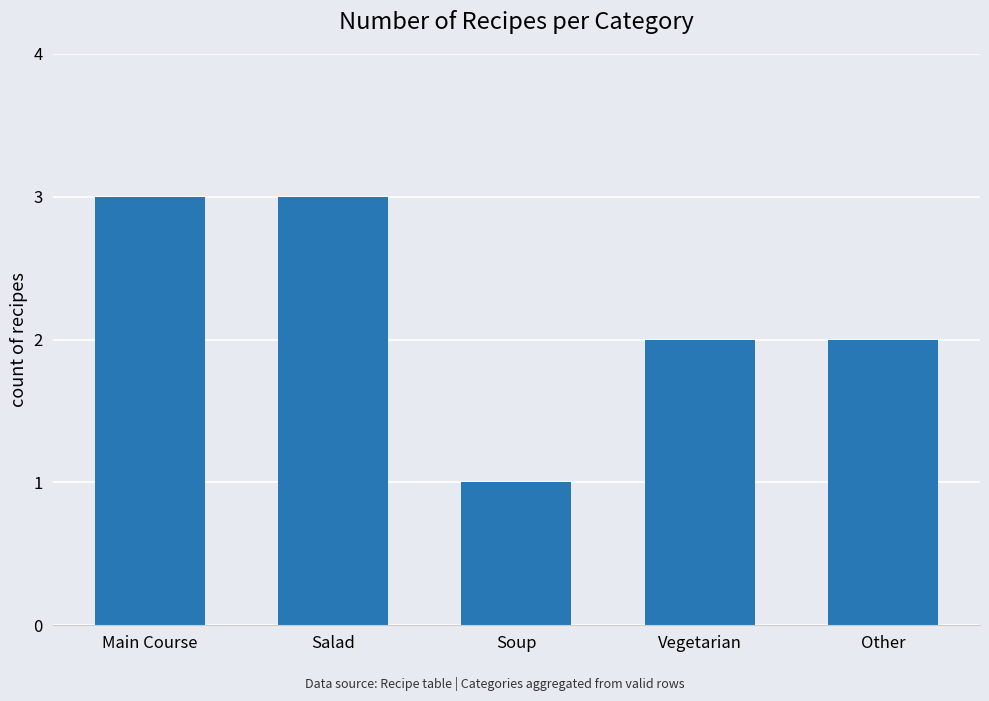

What is the label of the 1st bar from the left?

Main Course